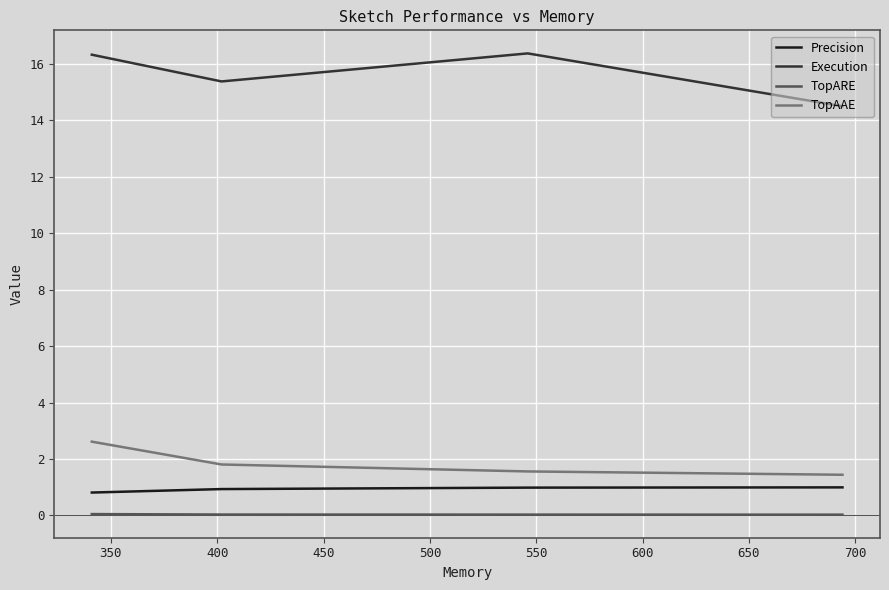

True or false: Execution and TopAAE intersect in this chart.

False